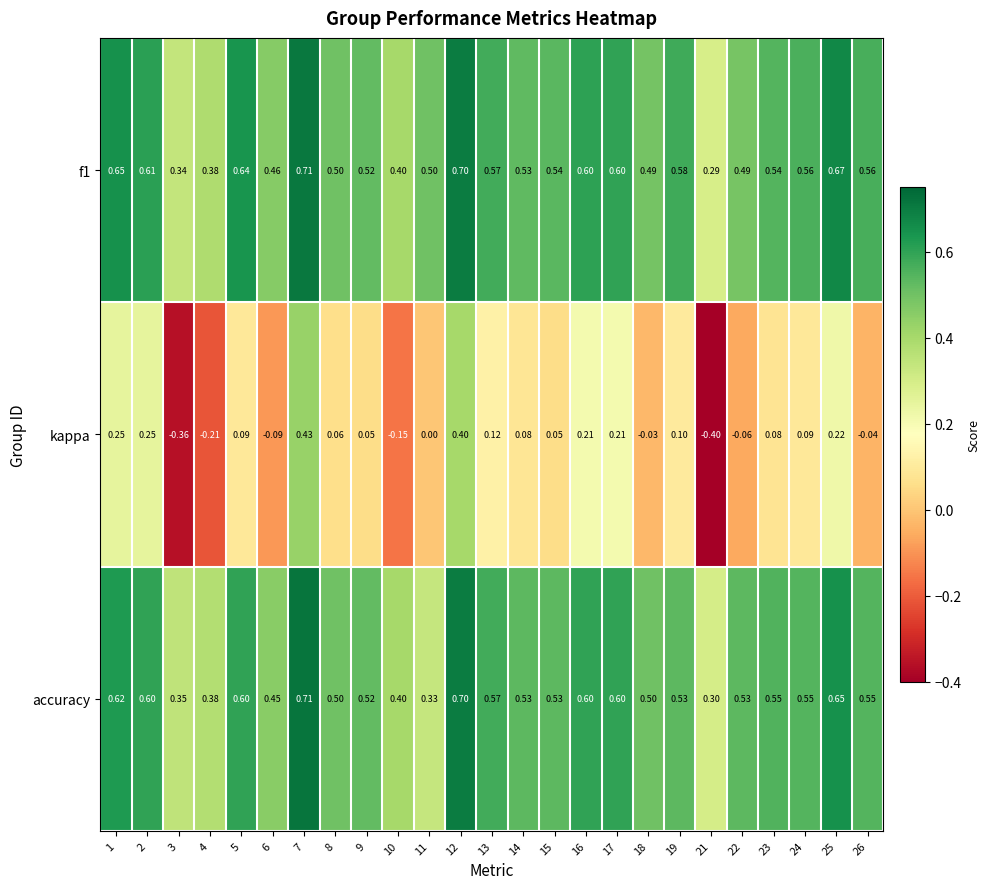

How many distinct data groups are displayed?

3